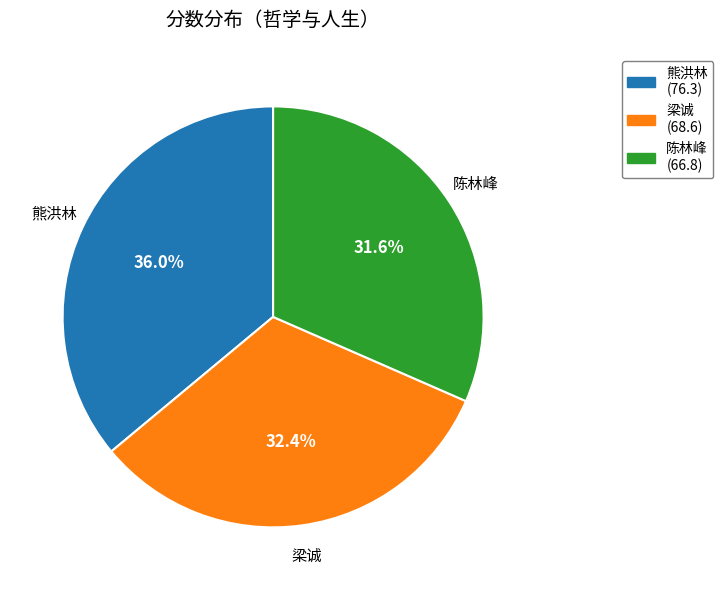

Which slice is the largest?

熊洪林